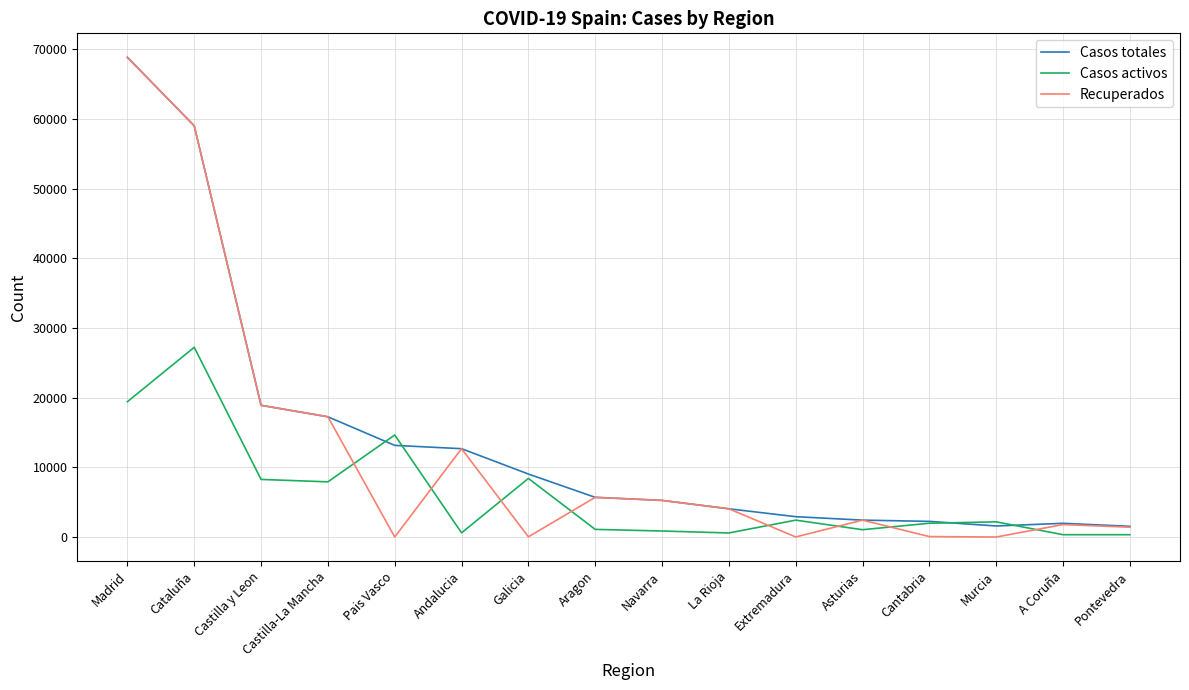

Between which two adjacent categories do Casos activos and Recuperados first intersect?

Castilla-La Mancha and Pais Vasco